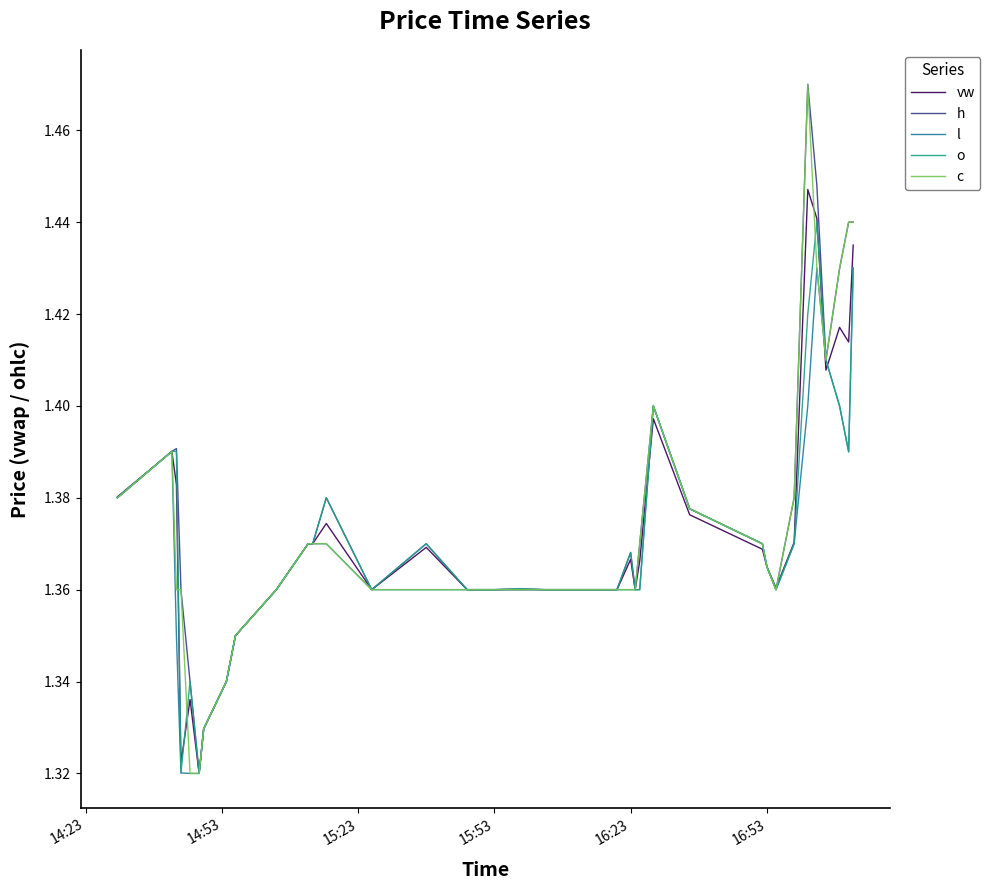

Is this an area chart (filled region under the line)?

No